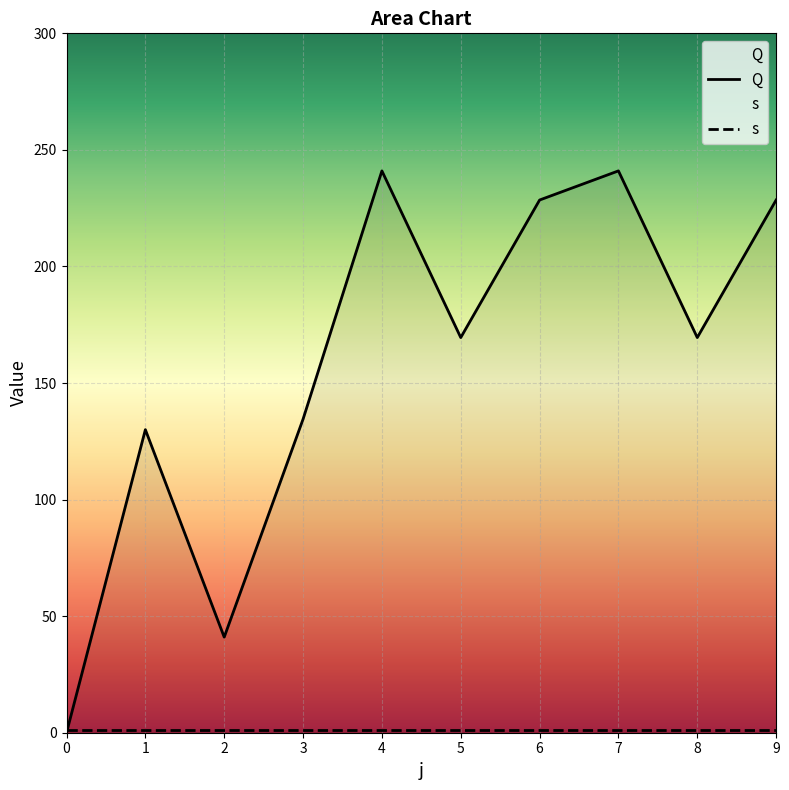

Reading right to left, list all the values displayed in this chart.

228.5	169.5	241.0	228.5	169.5	241.0	134.5	41.0	130.0	0.0